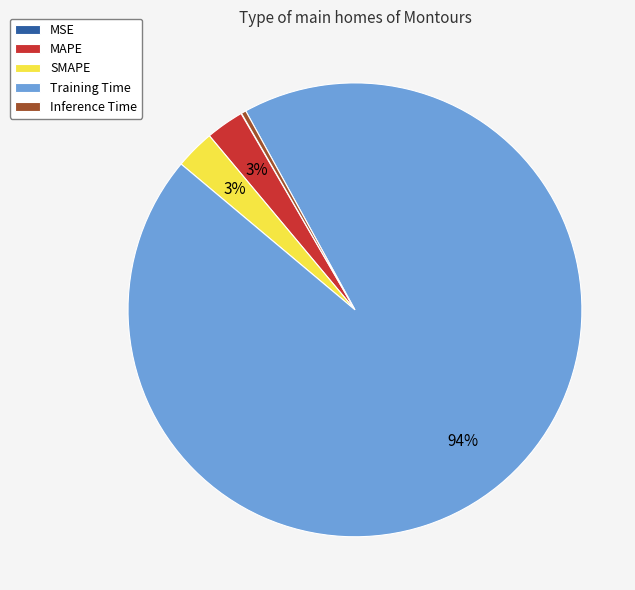

Which has a higher value, Training Time or MAPE?

Training Time